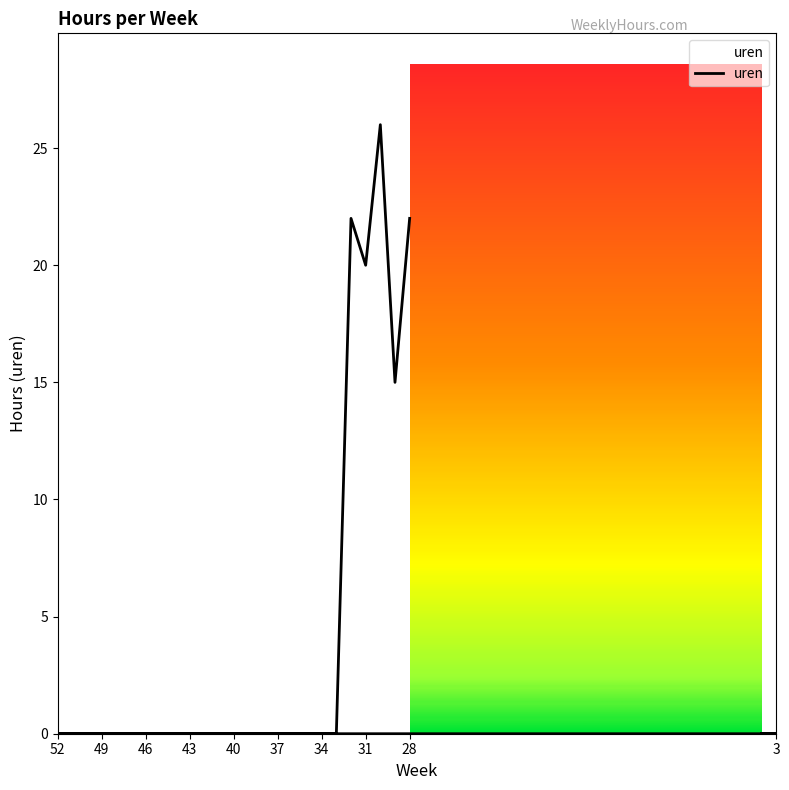

Is this an area chart (filled region under the line)?

No